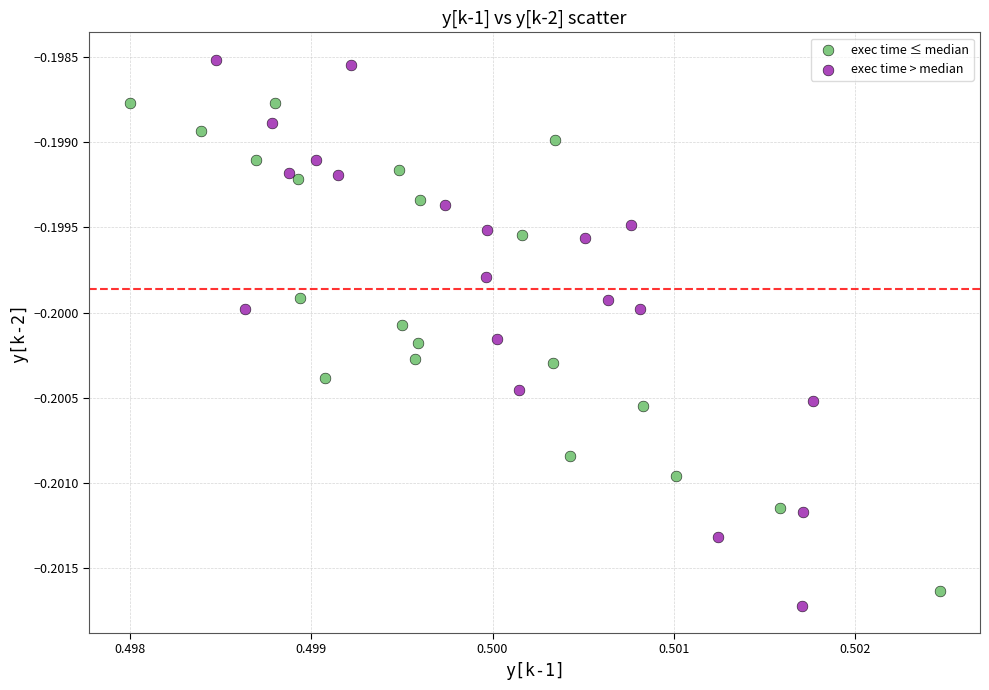

Which series reaches the maximum Y coordinate?

exec time > median